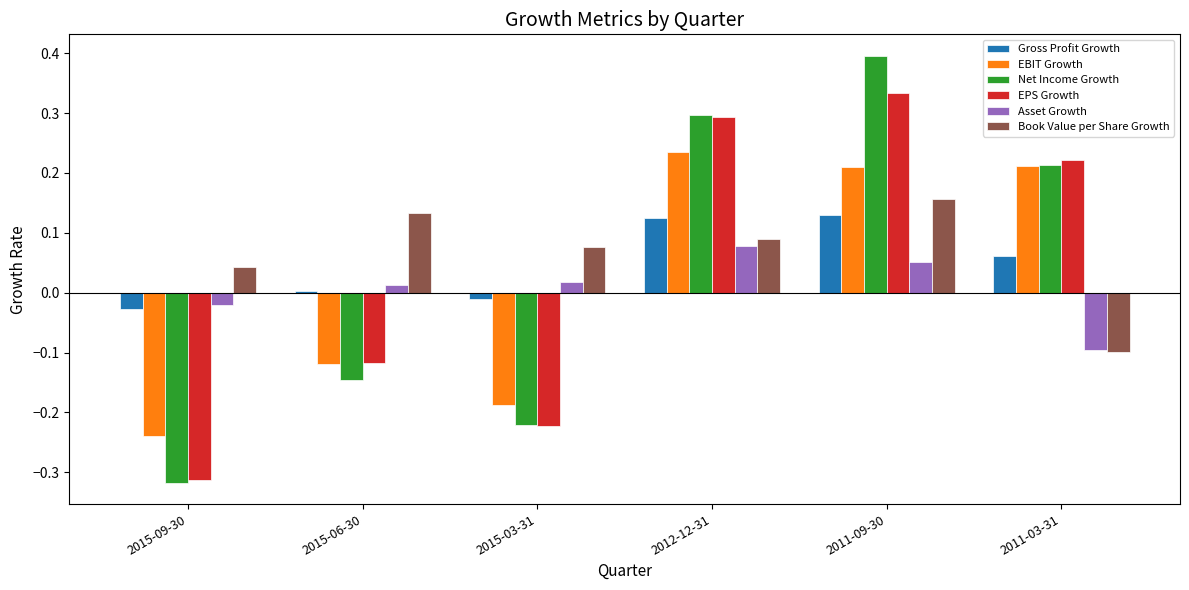

Is the value of Book Value per Share Growth at 2011-03-31 greater than the value of EBIT Growth at 2012-12-31?

No